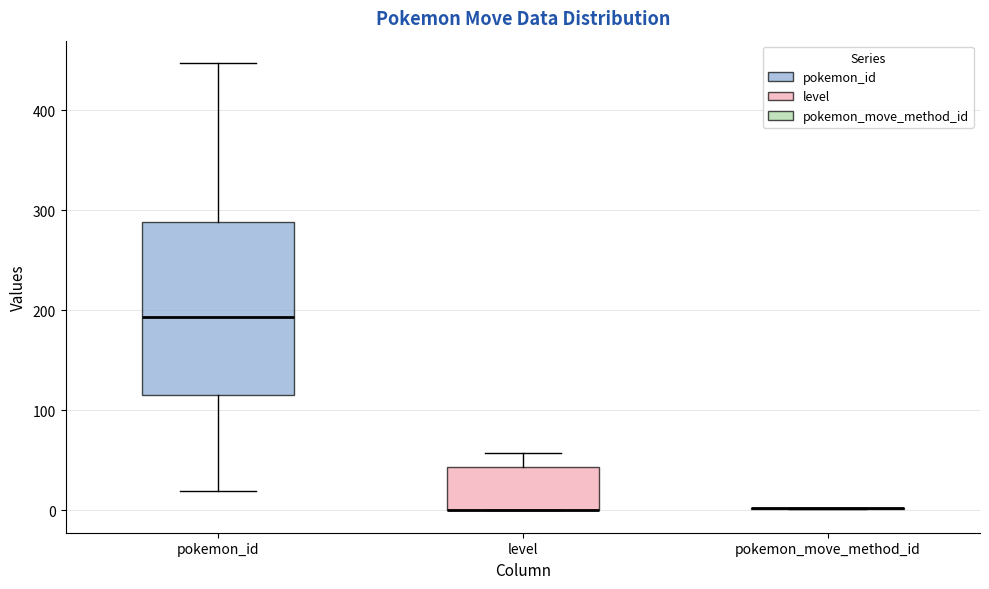

Reading left to right, transcribe this box plot: for each box, give where its median line is, the range the box spans, and where its two whiskers end, as read against the y-axis. The values are not printed on the chart, so give them approximately, as read against the axis.

pokemon_id: median 190, box 120 to 290, whiskers 20 to 450
level: median 0 (drawn on the box's lower edge), box 0 to 40, whiskers 0 to 60
pokemon_move_method_id: box collapsed to a line at 0, whiskers 0 to 0